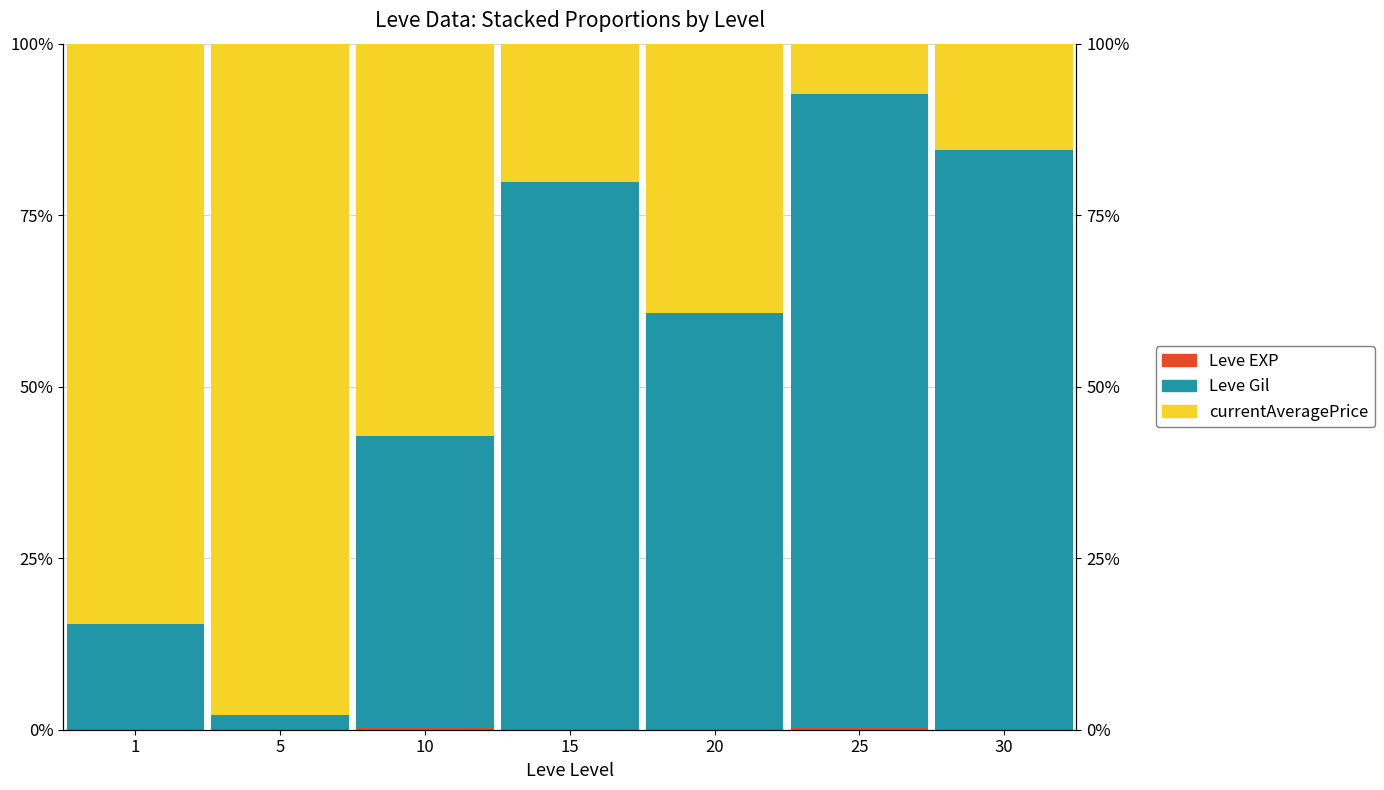

What is the spread (max minus min) of values at 30?

84.4